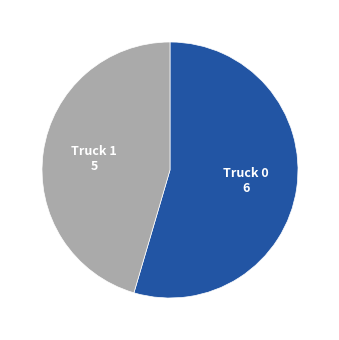

Is there a majority slice in this chart?

Yes